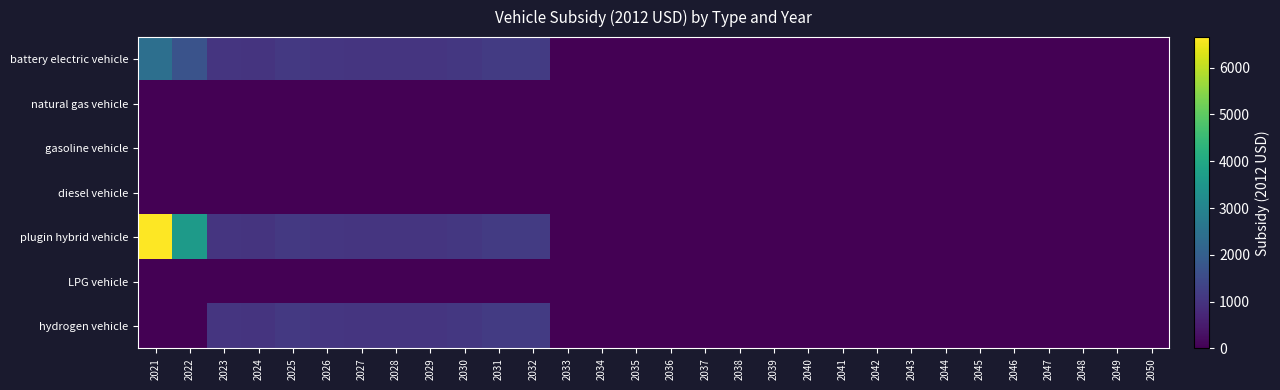

What is the maximum value shown in the chart?

6652.7